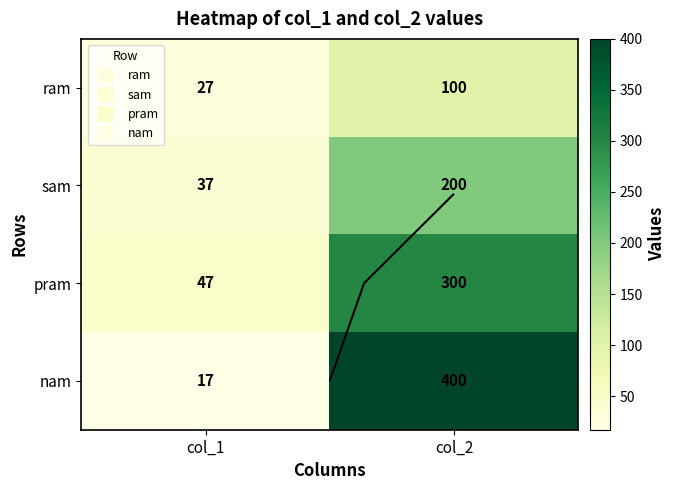

The sam series shows 23 at col_1. True or false?

False